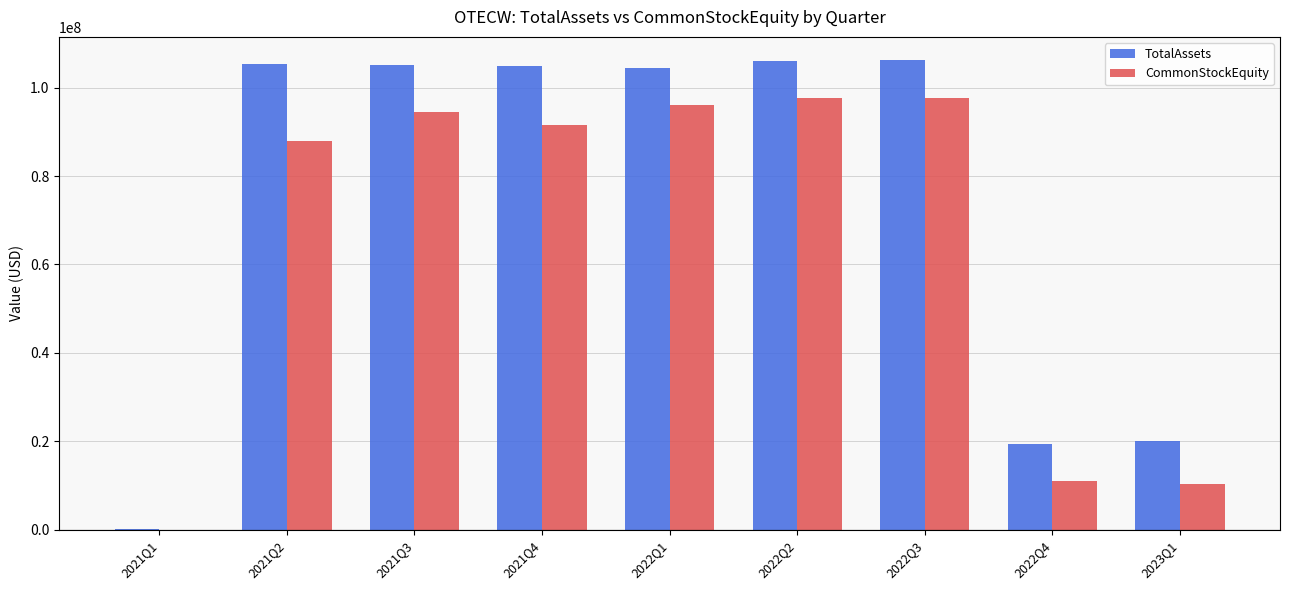

At which label does CommonStockEquity first exceed 91604317?

2021Q3